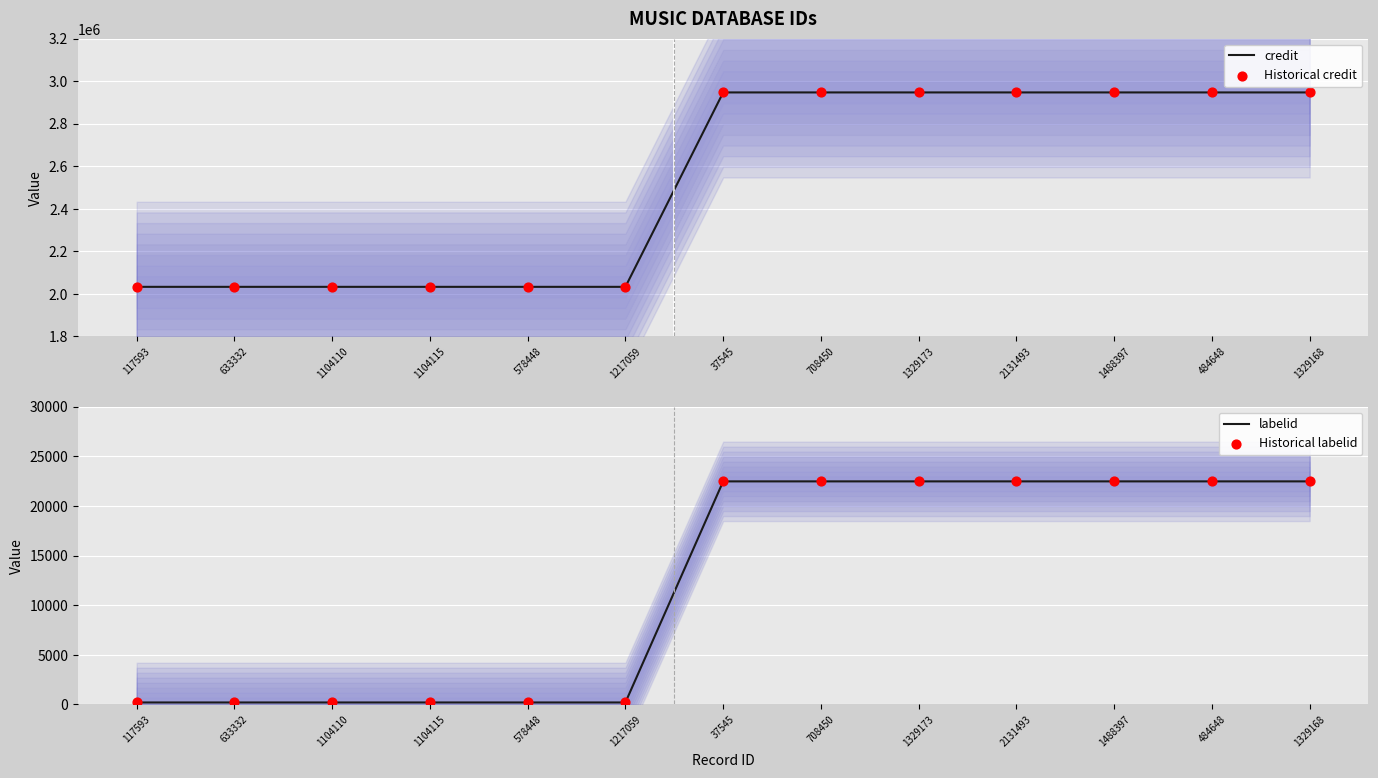

Which series has the largest total across all categories?

credit